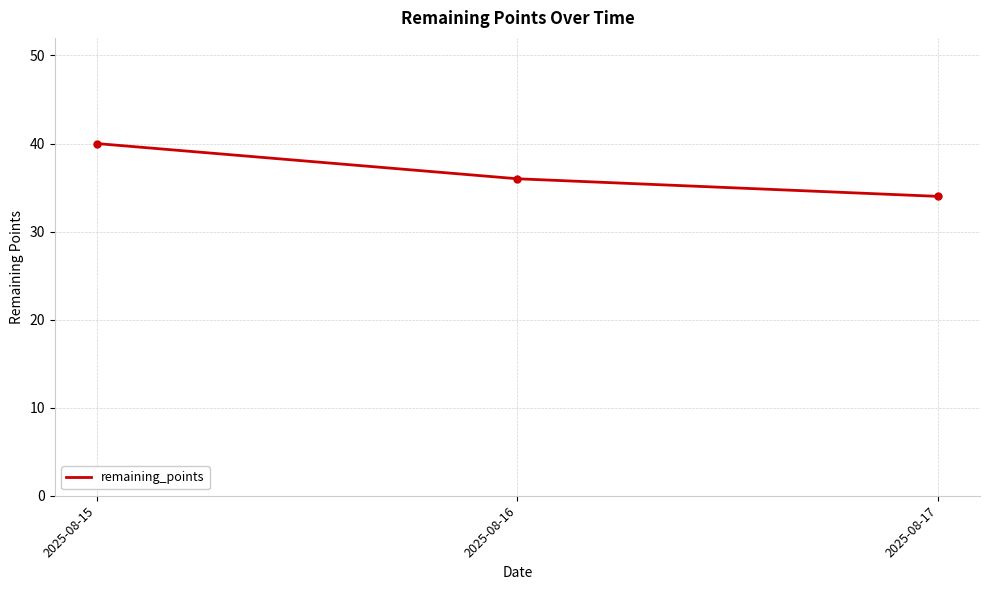

Rank the categories by value from lowest to highest.

2025-08-17, 2025-08-16, 2025-08-15